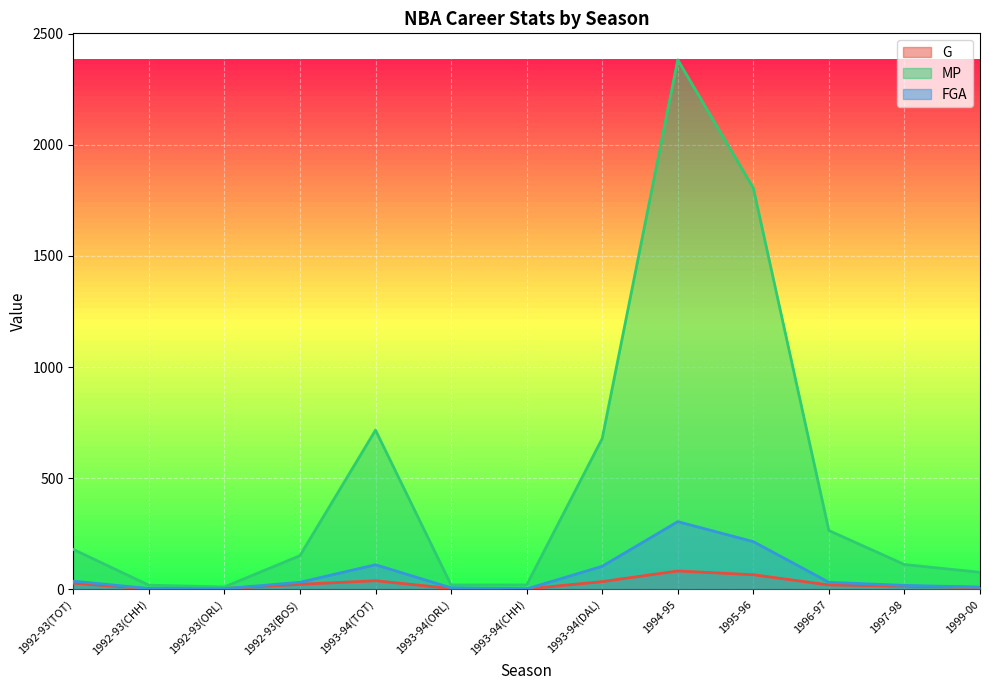

Where does the MP series first go above 151?

1992-93(TOT)